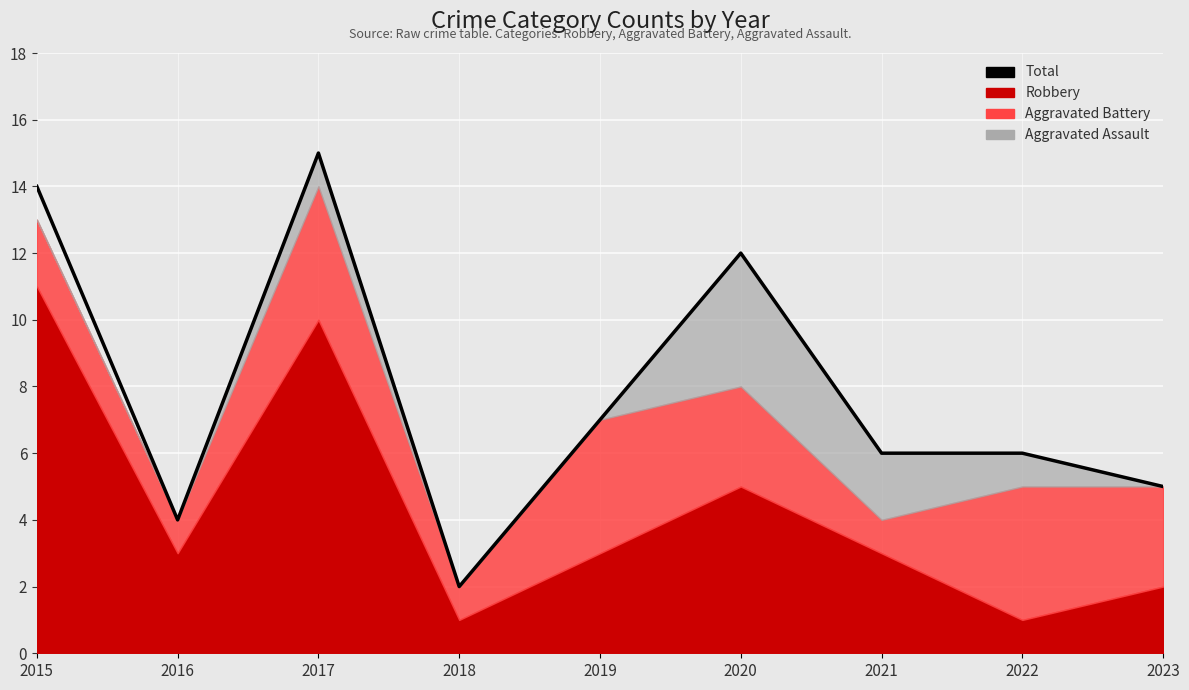

Is it true that the value at 2022 is 3?

False